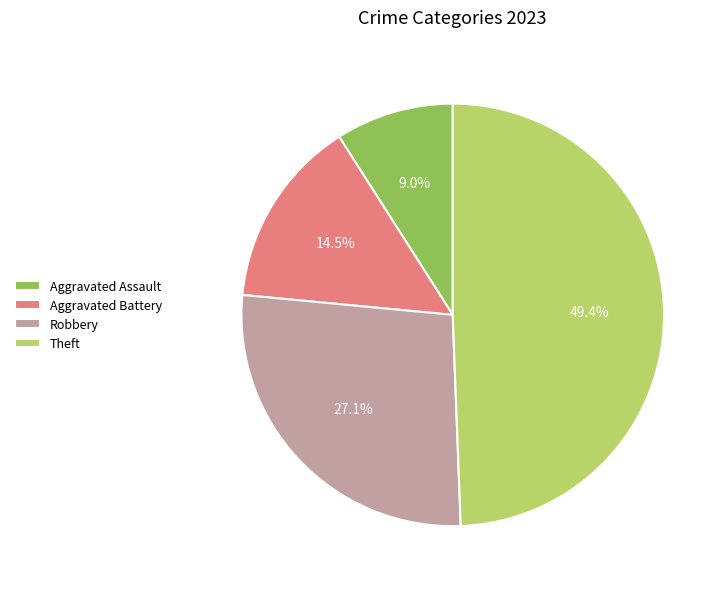

Is it true that Theft is 41% of the pie?

False